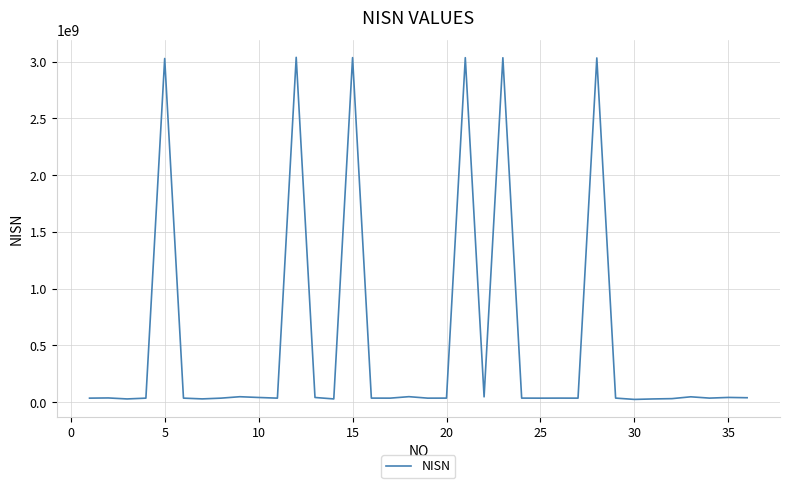

What is the maximum value shown in the chart?

3038731956